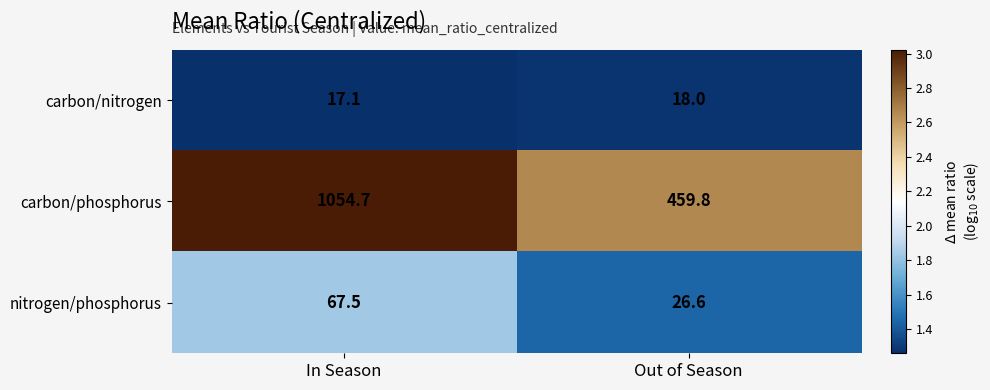

What is the difference between the highest and lowest values at Out of Season?

441.8